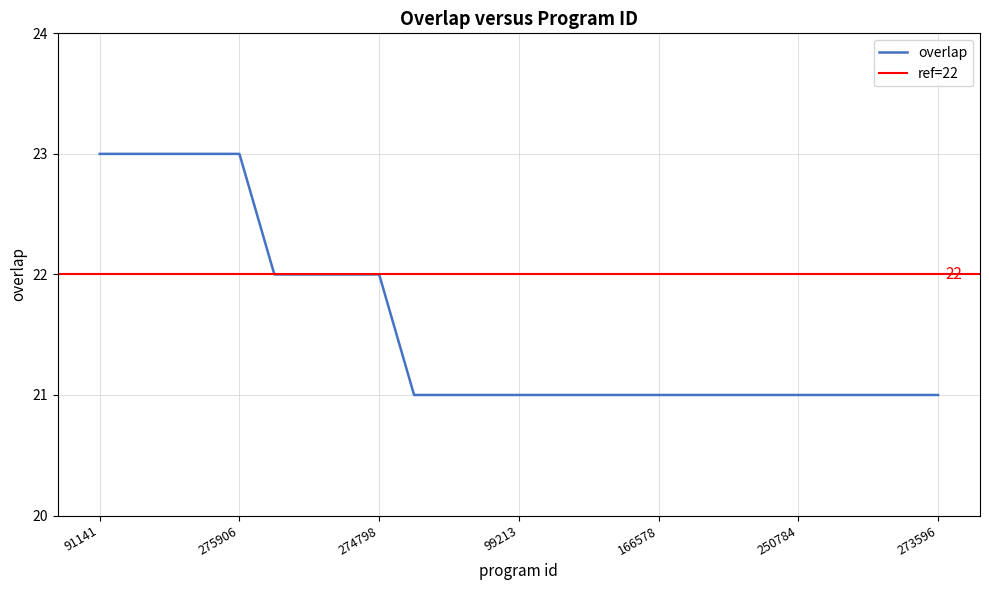

What is the change in value from 91141 to 250784?

-2